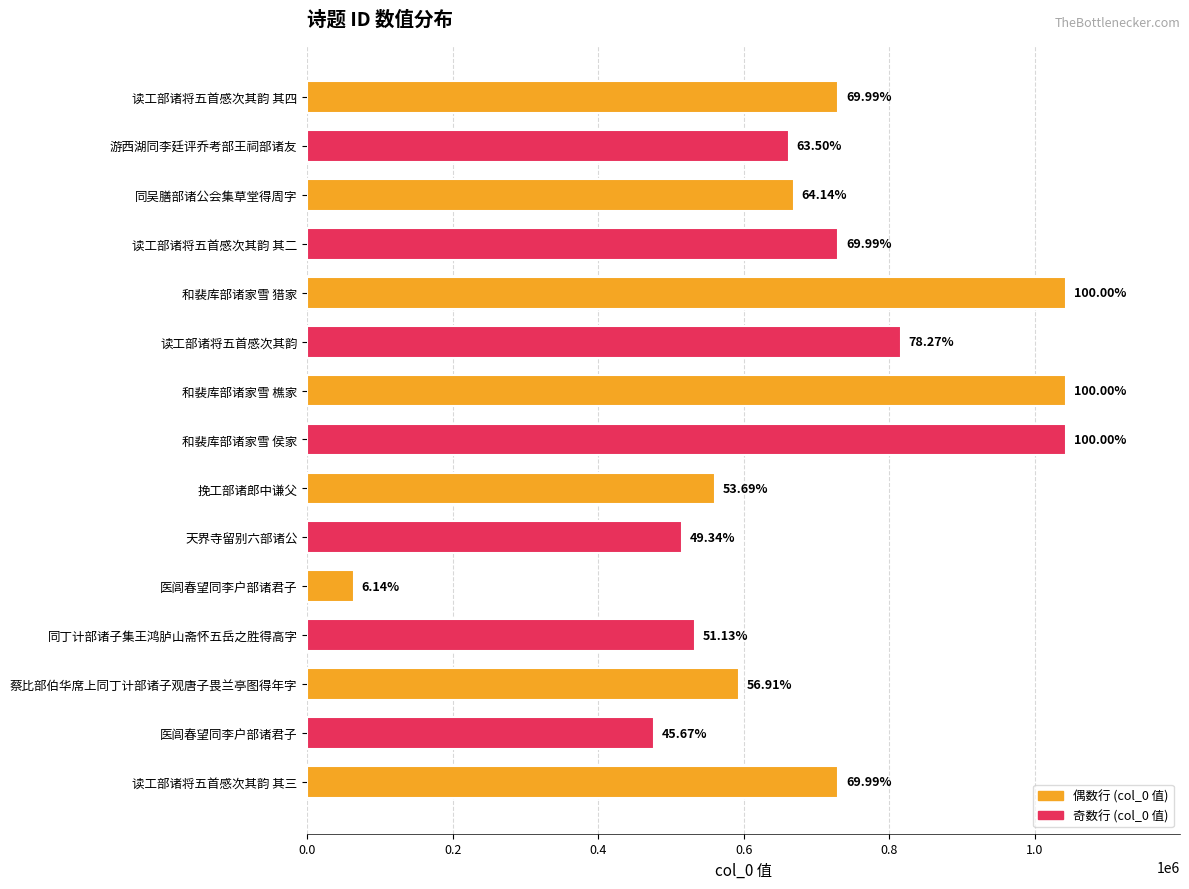

Does the chart contain any negative values?

No